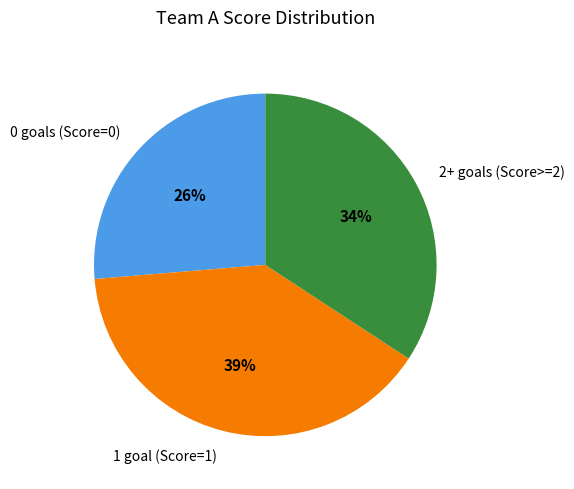

Between 1 goal (Score=1) and 2+ goals (Score>=2), which is larger?

1 goal (Score=1)